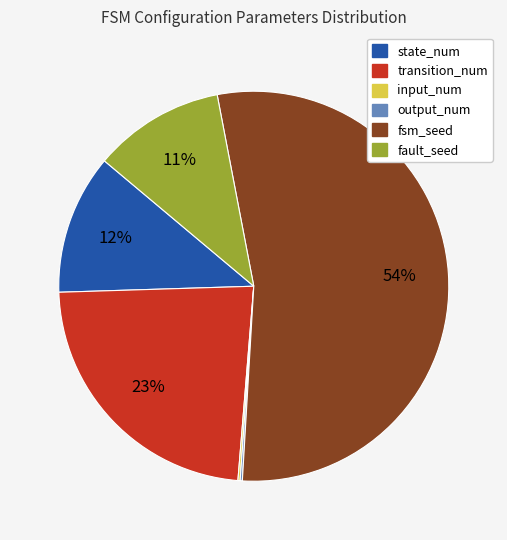

To the nearest percent, what portion does transition_num represent?

23%